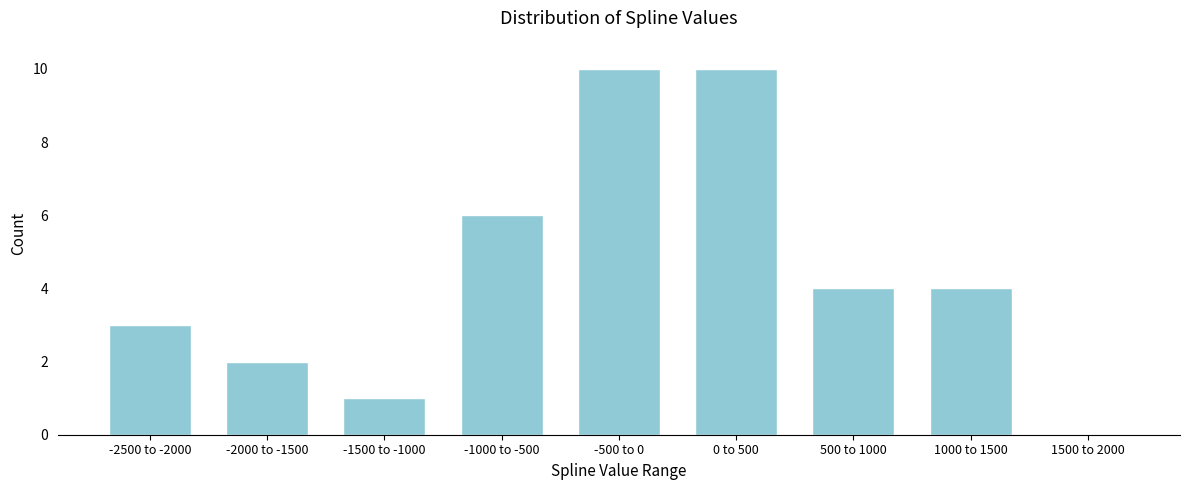

Reading left to right, transcribe all the data shown in this chart.

-2500 to -2000=3	-2000 to -1500=2	-1500 to -1000=1	-1000 to -500=6	-500 to 0=10	0 to 500=10	500 to 1000=4	1000 to 1500=4	1500 to 2000=0